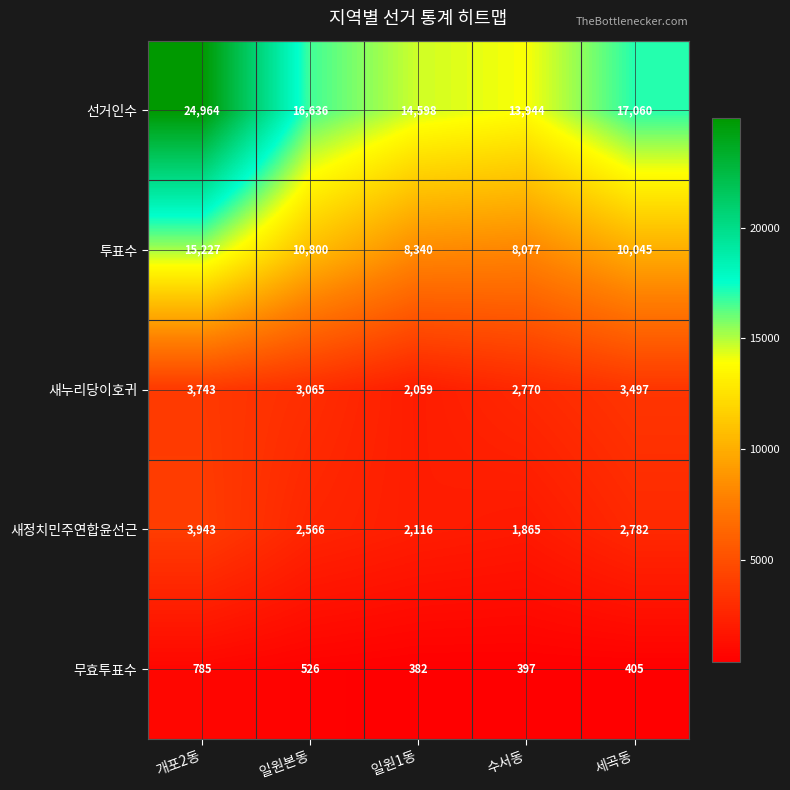

At 일원1동, list the series in order from largest to smallest.

선거인수, 투표수, 새정치민주연합윤선근, 새누리당이호귀, 무효투표수